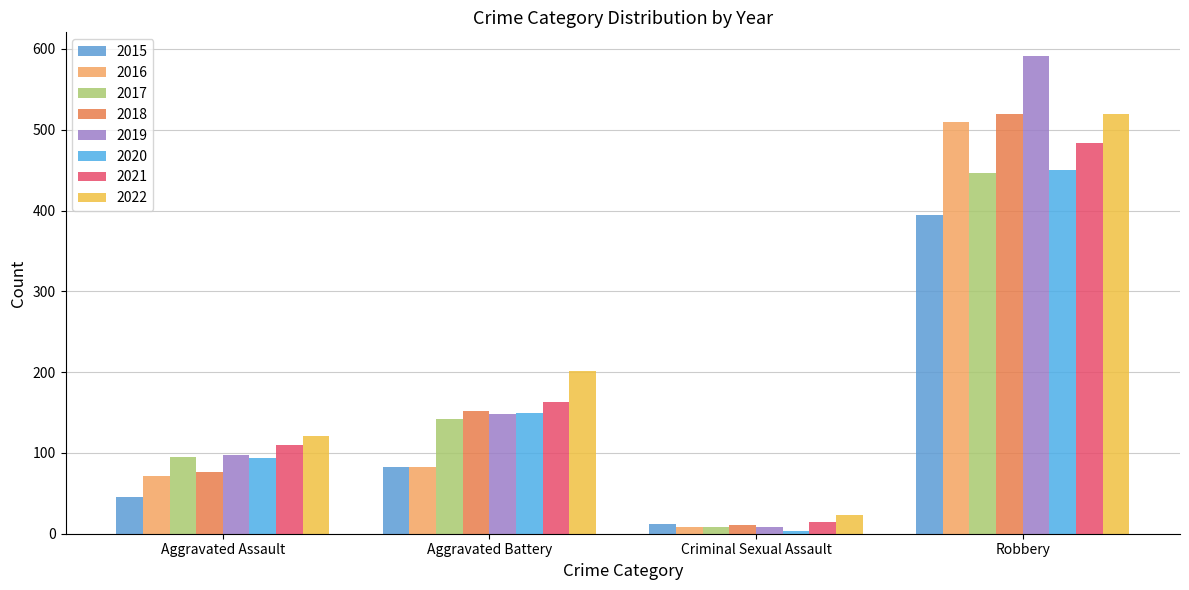

How many data points does each series have?

4